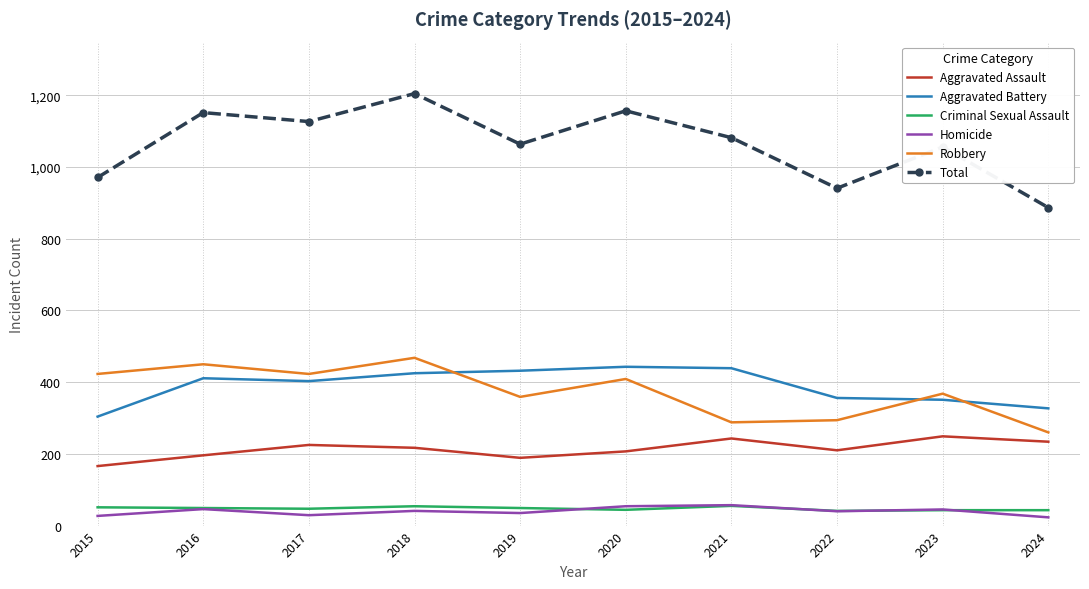

At which category is the sum across all series the highest?

2018